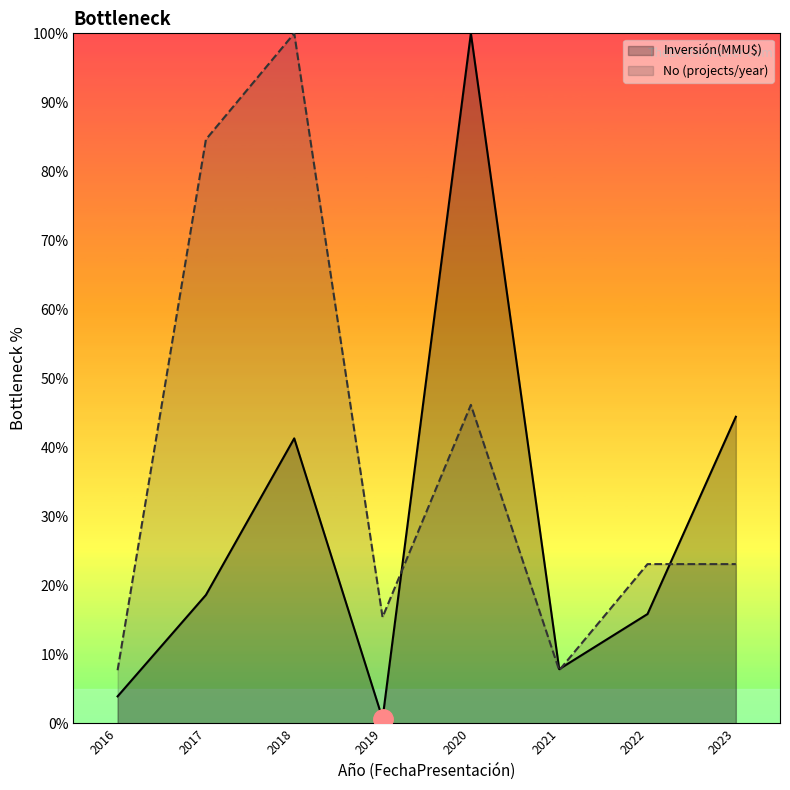

What are all the series names shown in the legend?

Inversión(MMU$), No (projects/year)